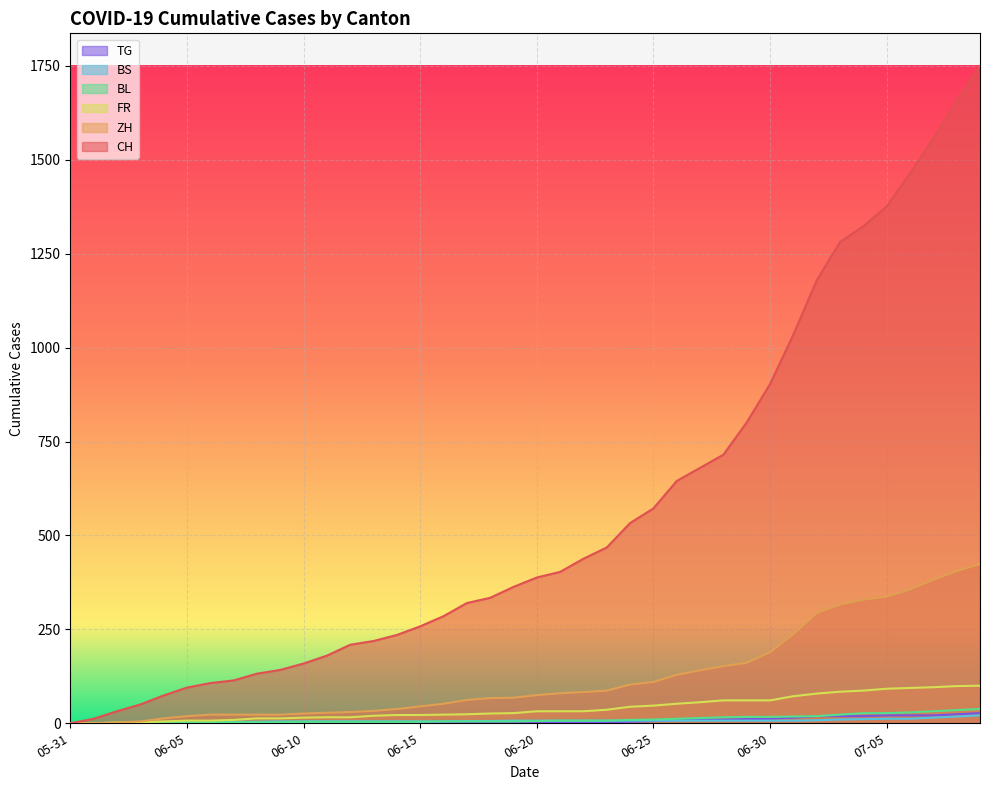

The value of BS at 2020-06-29 is 7. True or false?

True